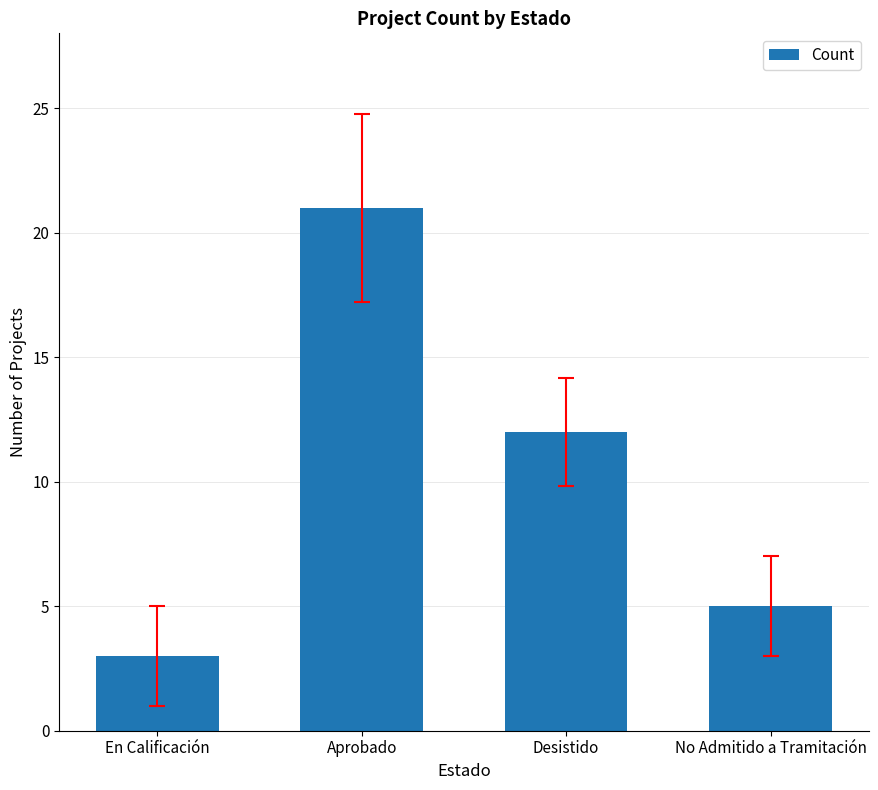

What is the change in value from En Calificación to No Admitido a Tramitación?

+2